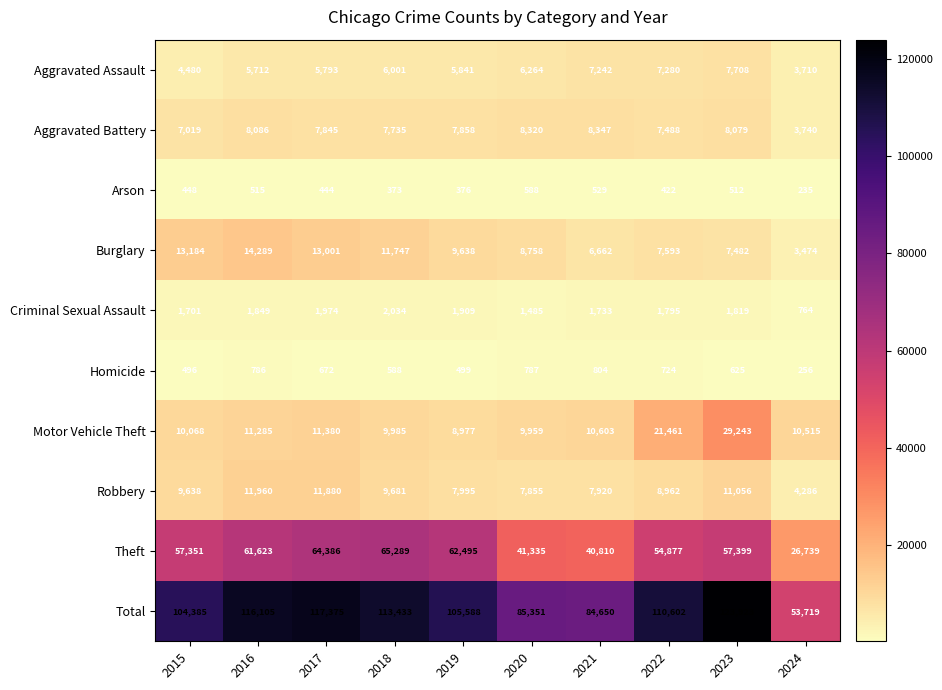

Which category has the lowest value in the Total series?

2024